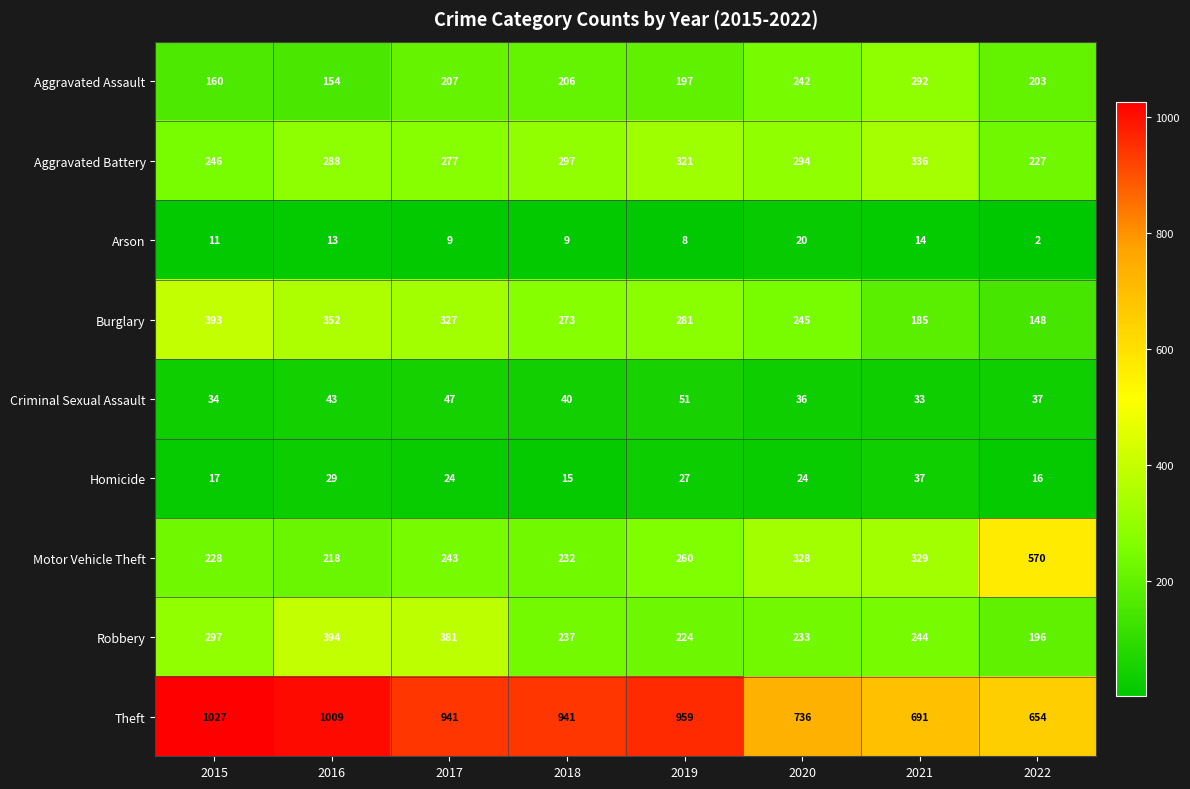

At how many categories does at least one series exceed 668?

7